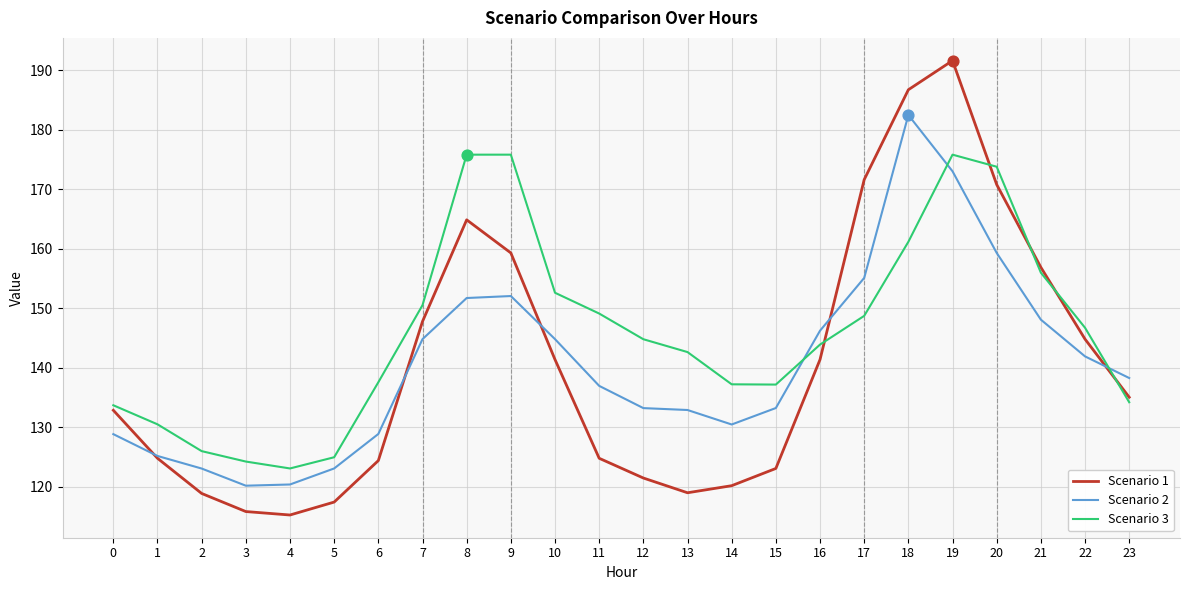

What are all the series names shown in the legend?

Scenario 1, Scenario 2, Scenario 3